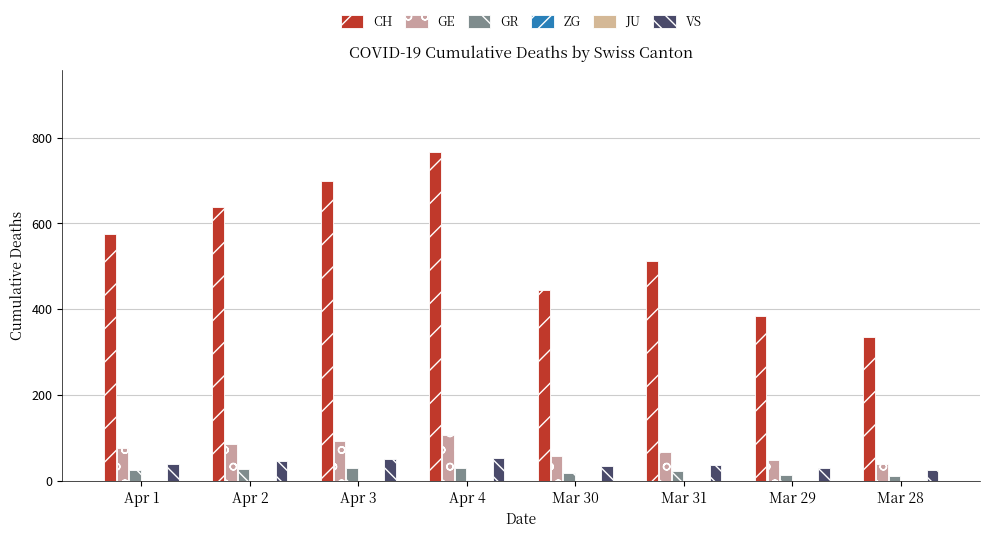

Reading left to right, extract all data points from this chart.

CH: 575	639	700	767	446	513	384	336
GE: 77	85	92	106	58	68	48	40
GR: 26	28	30	30	19	23	15	12
ZG: 1	1	1	2	1	1	1	1
JU: 0	0	0	0	0	0	0	0
VS: 40	47	51	53	35	37	31	25